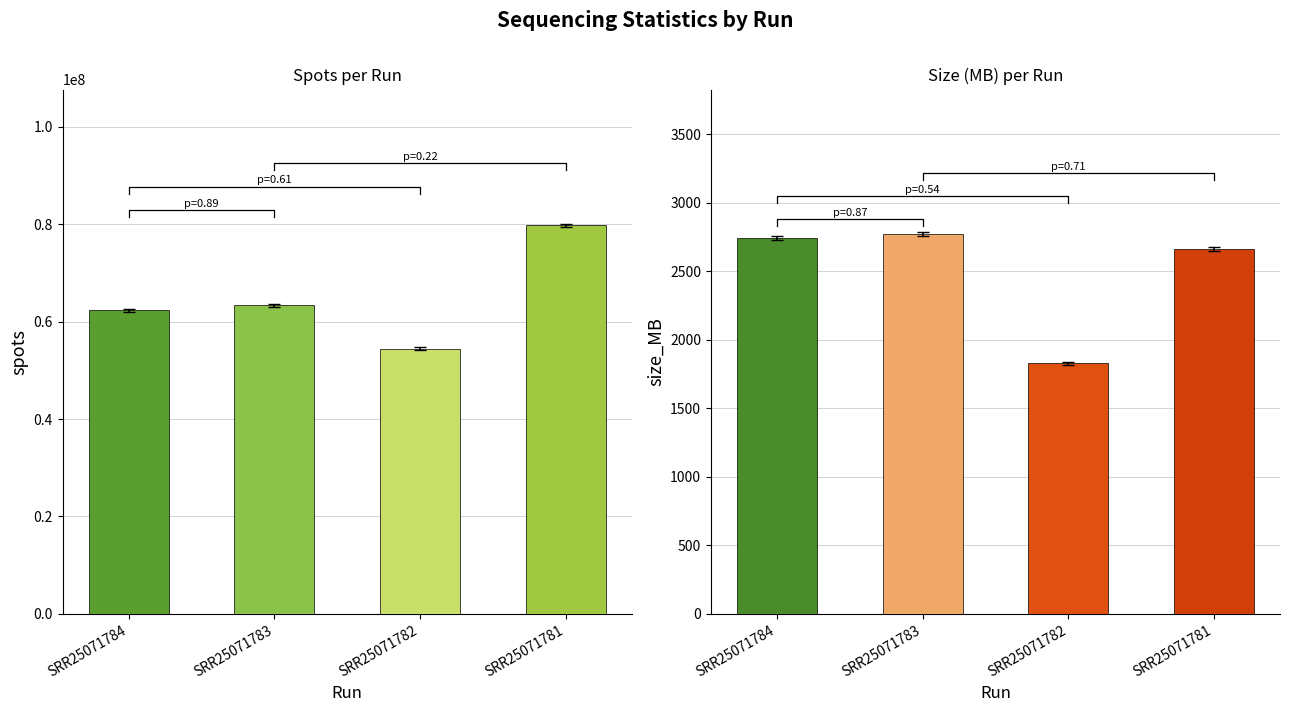

At which category does the chart reach its peak across all series?

SRR25071781